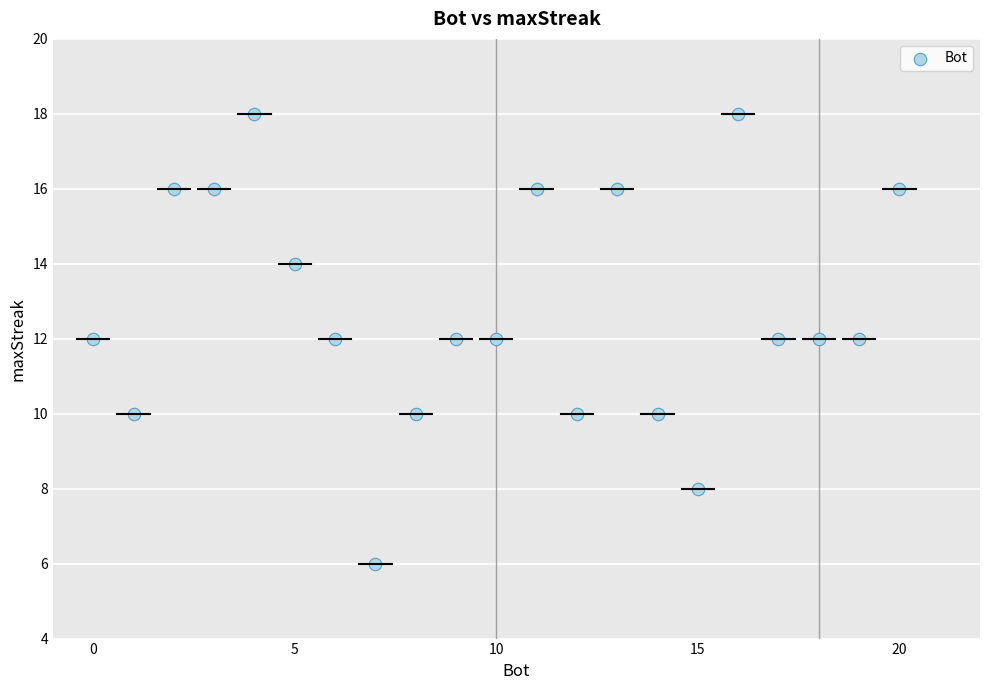

What is the range of X values (max minus min)?

20